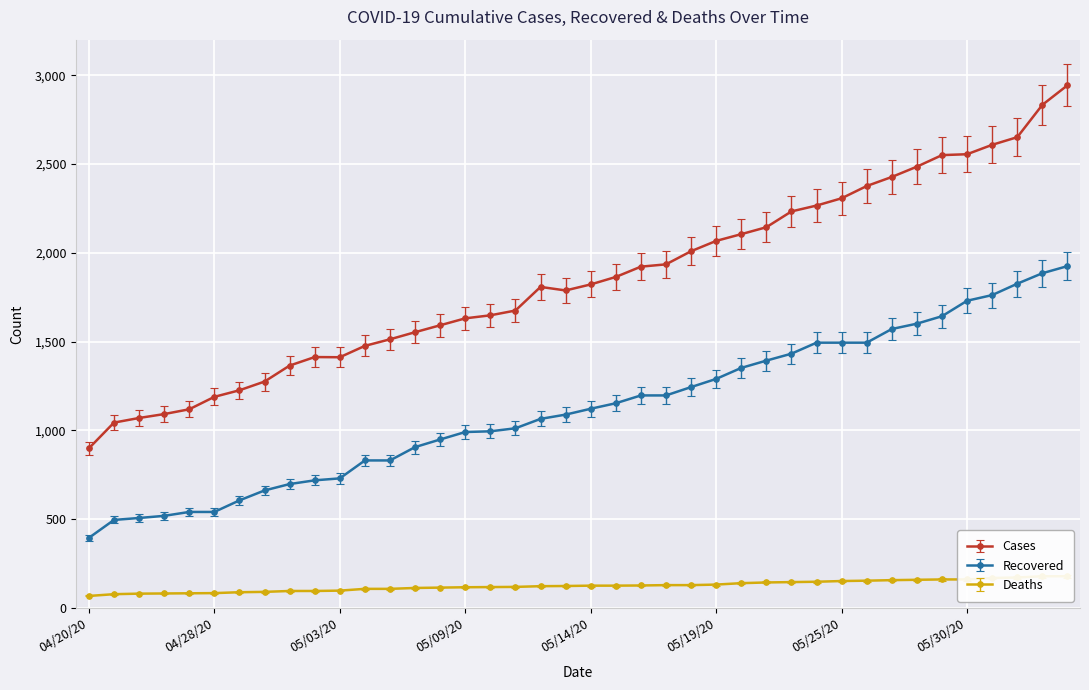

Rank the categories by cases value from highest to lowest.

06/10/20, 06/09/20, 06/08/20, 06/02/20, 05/30/20, 05/29/20, 05/28/20, 05/27/20, 05/26/20, 05/25/20, 05/24/20, 05/22/20, 05/21/20, 05/20/20, 05/19/20, 05/18/20, 05/17/20, 05/16/20, 05/15/20, 05/14/20, 05/12/20, 05/13/20, 05/11/20, 05/10/20, 05/09/20, 05/08/20, 05/07/20, 05/06/20, 05/05/20, 05/02/20, 05/03/20, 05/01/20, 04/30/20, 04/29/20, 04/28/20, 04/27/20, 04/26/20, 04/25/20, 04/24/20, 04/20/20